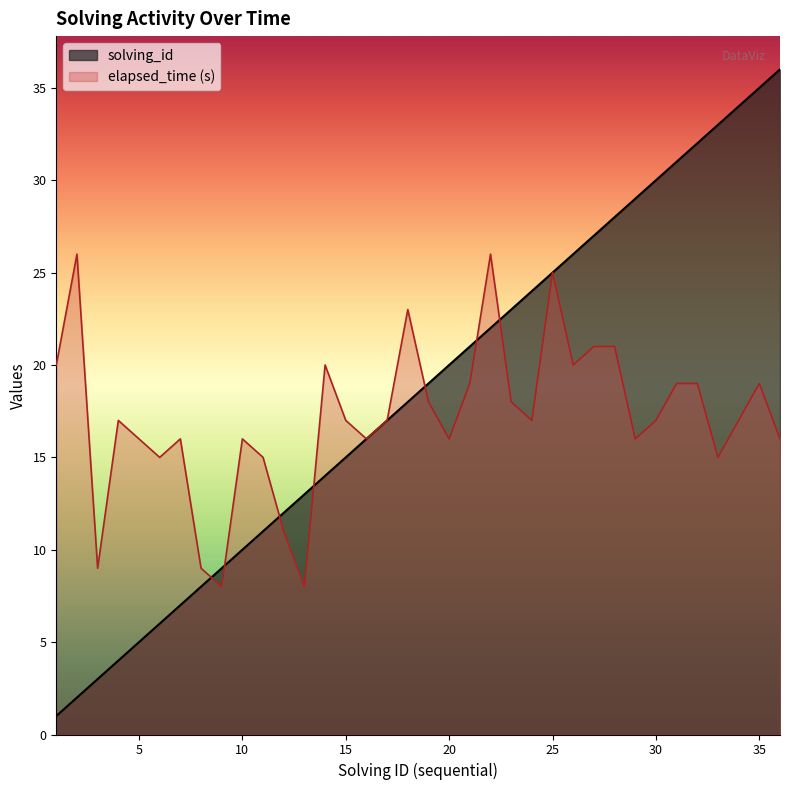

At which label is elapsed_time closest to 17?

4